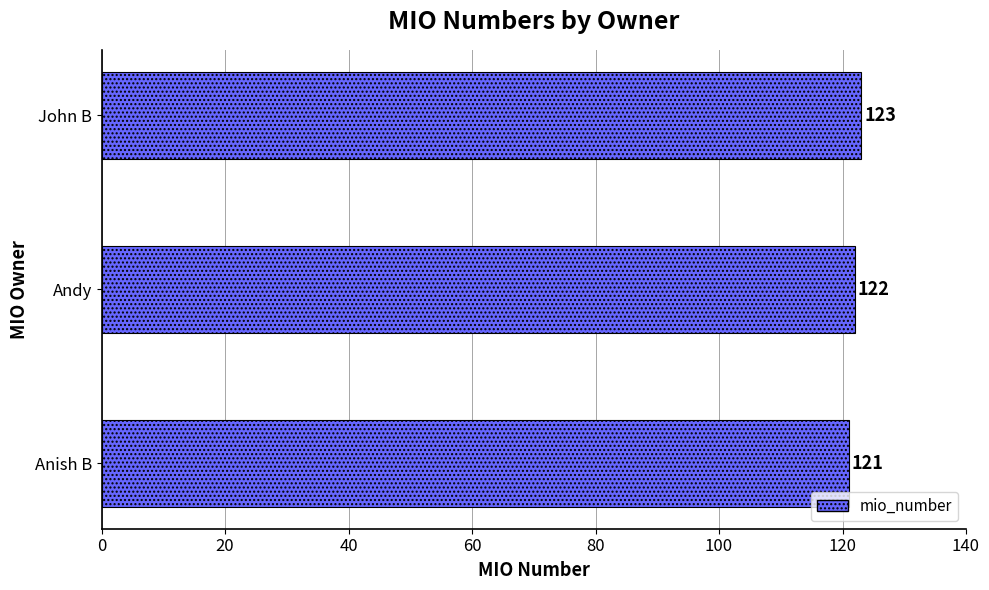

True or false: the data shows 122 at Andy.

True